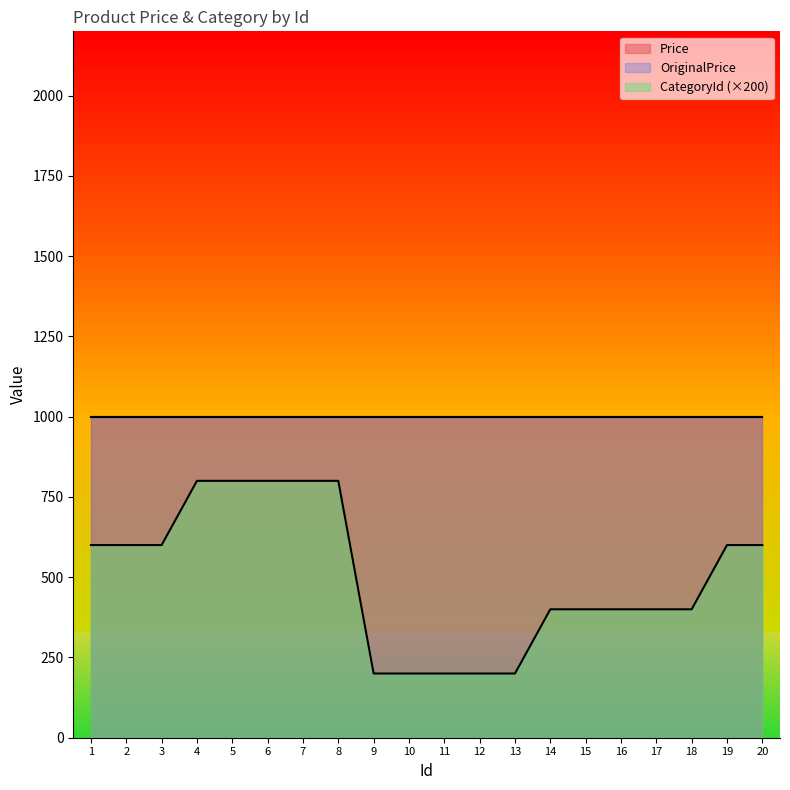

What is the total value across all series at 11?

2001